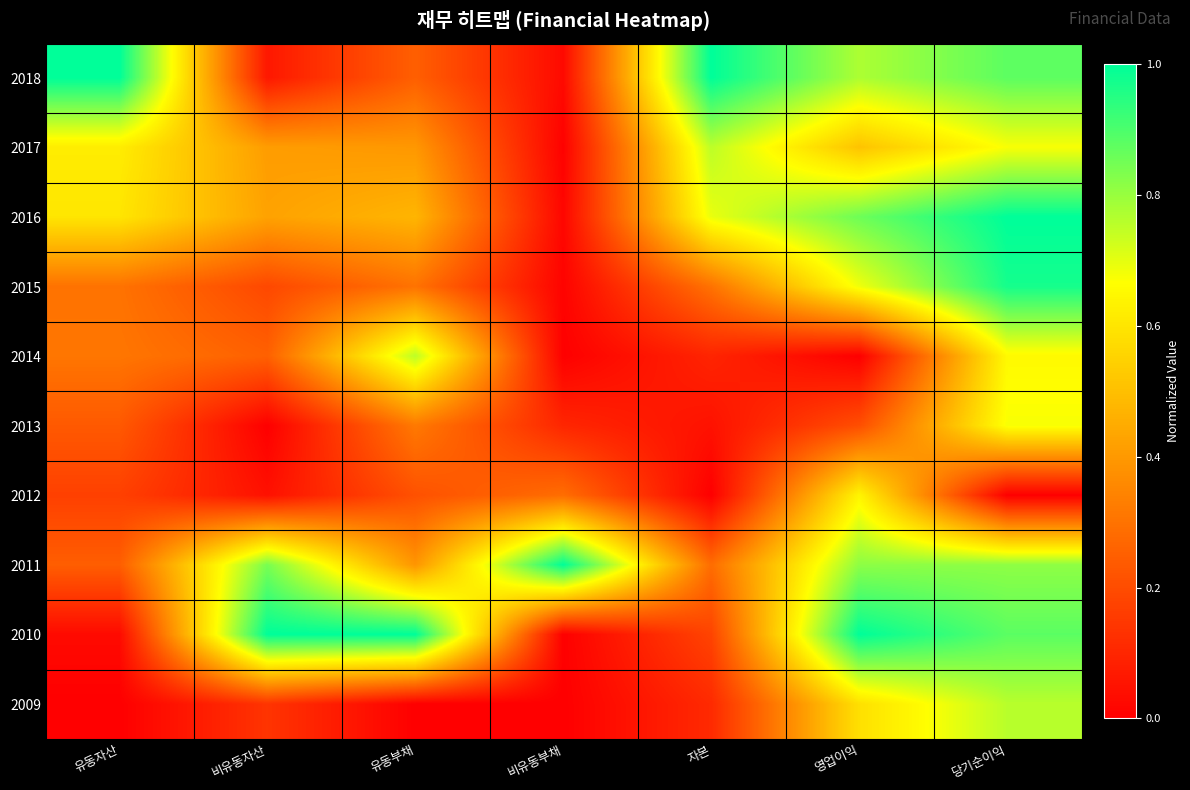

How many data points does each series have?

7